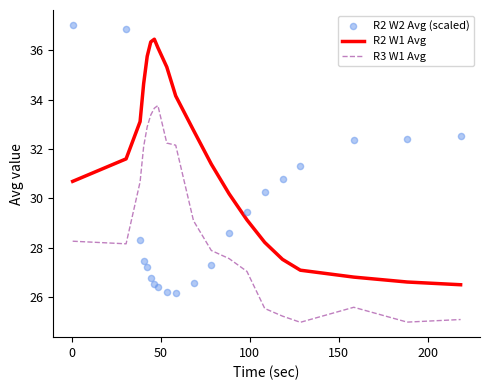

Which series reaches the maximum Y coordinate?

R2 W2 Avg (scaled)